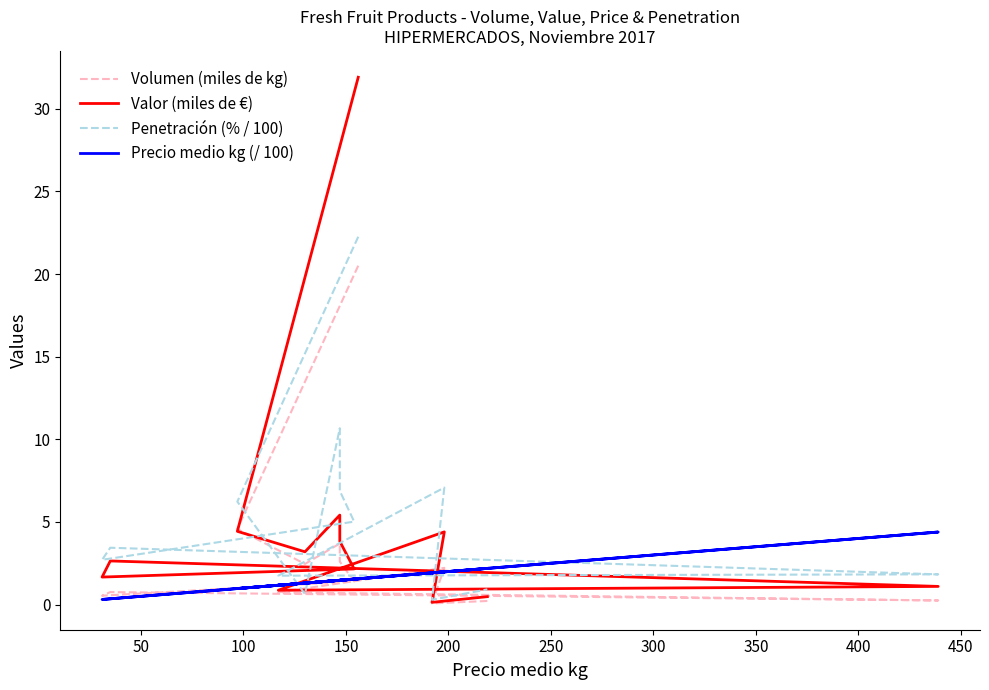

Where do Penetración (% / 100) and Volumen (miles de kg) first cross each other?

50 and 100